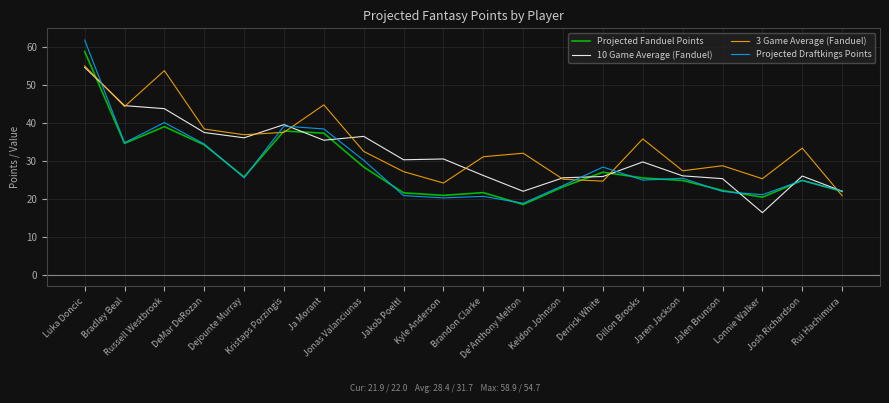

Which label corresponds to the largest value in the chart?

Luka Doncic